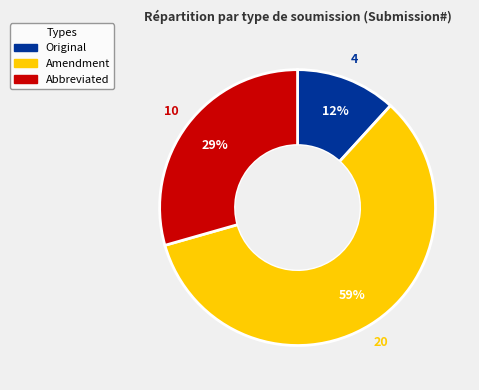

How many segments does this pie chart have?

3